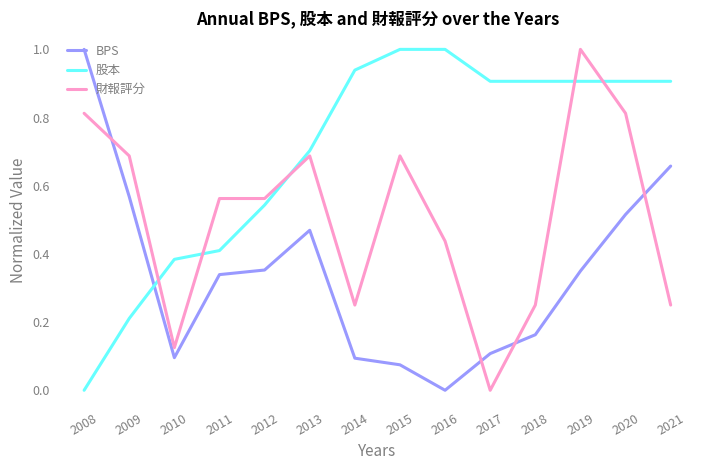

Between 2010 and 2012, which series saw the biggest shift?

財報評分